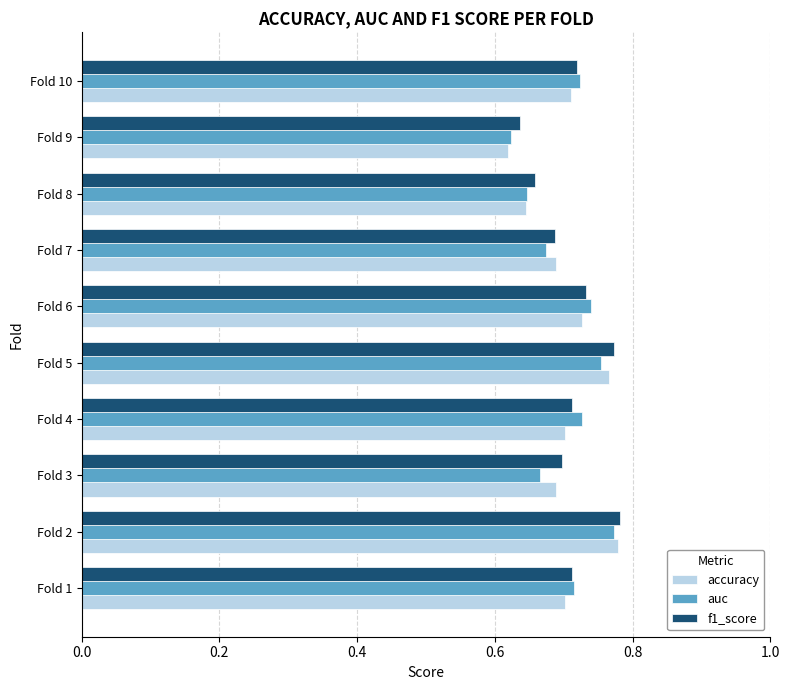

True or false: auc has a value of 0.3 at Fold 2.

False